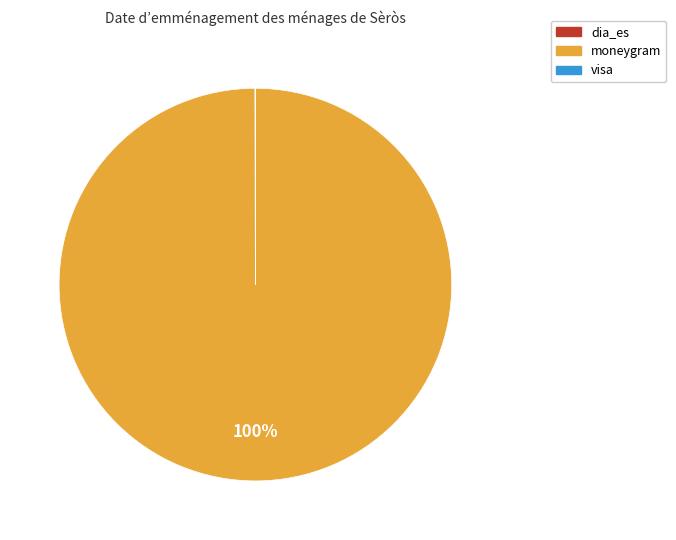

To the nearest percent, what is the difference between the largest and smallest slice percentages?

100%